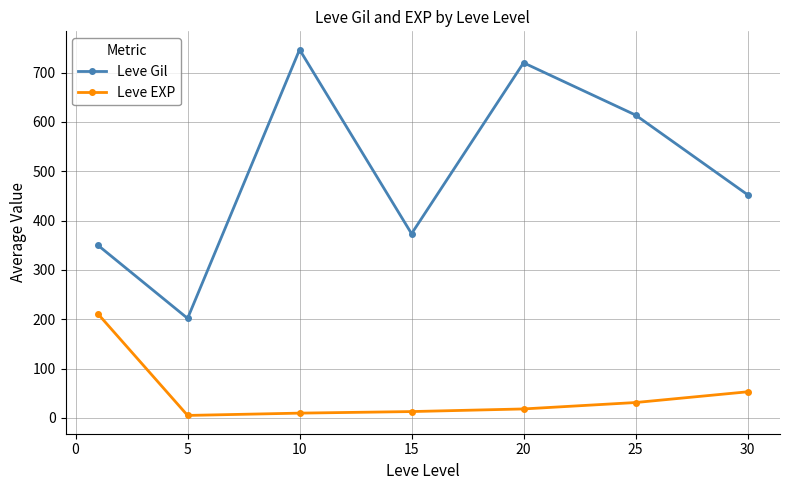

What is the difference between the second highest and minimum values in the Leve Gil series?

518.3